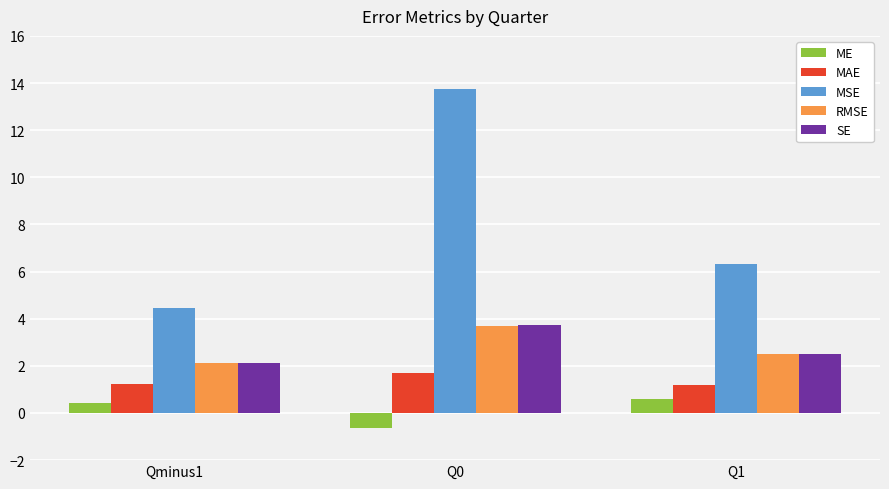

What is the spread (max minus min) of values at Q1?

5.7